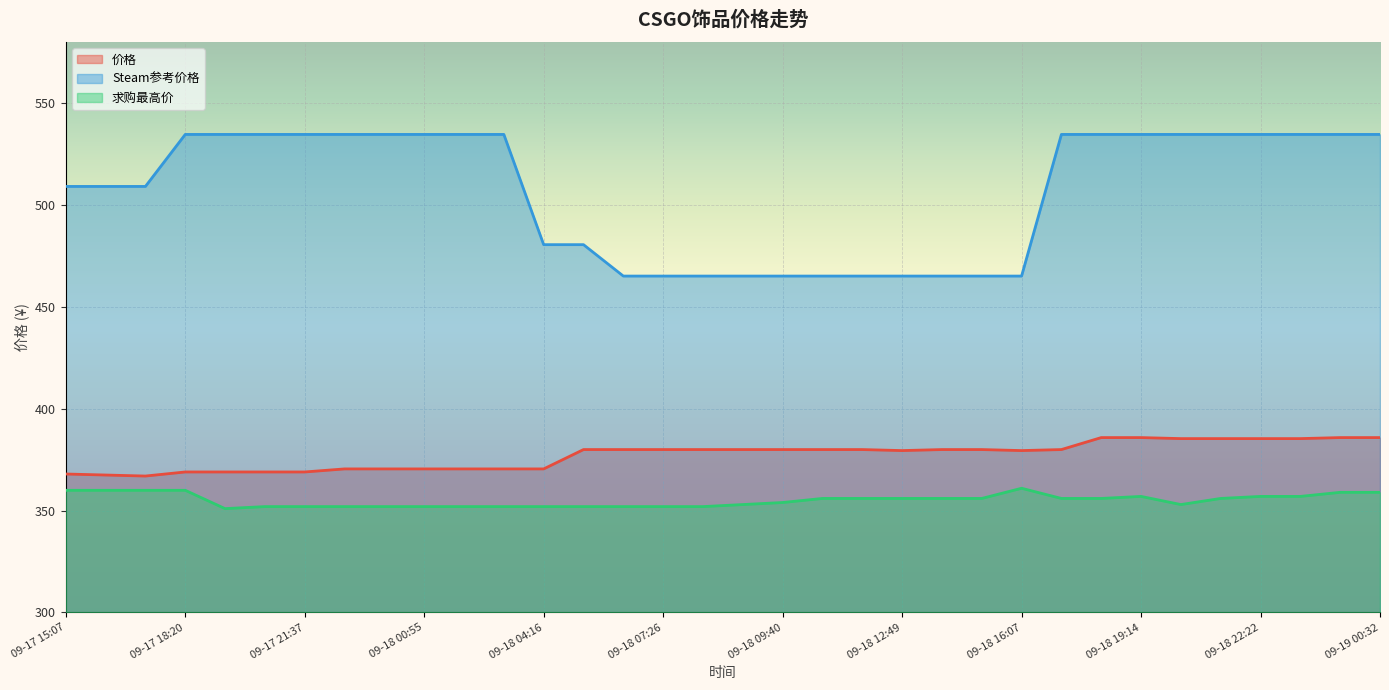

What position from the right is 09-18 09:35?

17